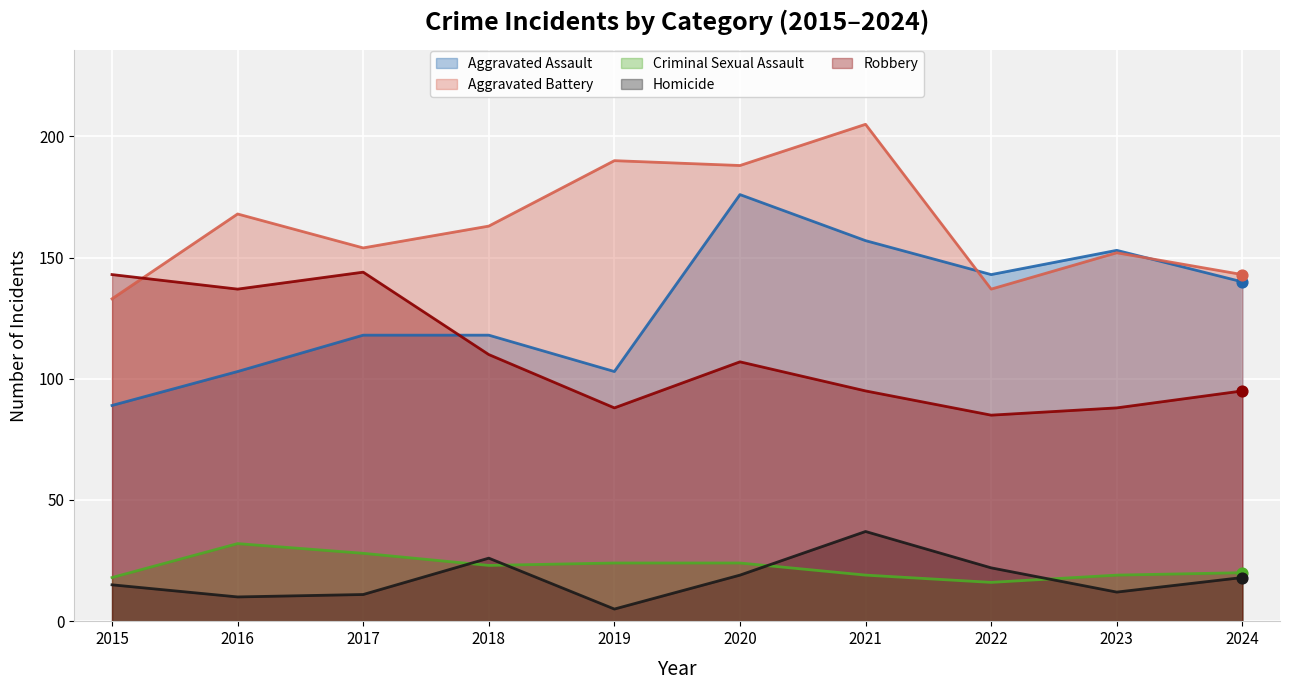

Which series reaches the minimum Y coordinate?

Homicide